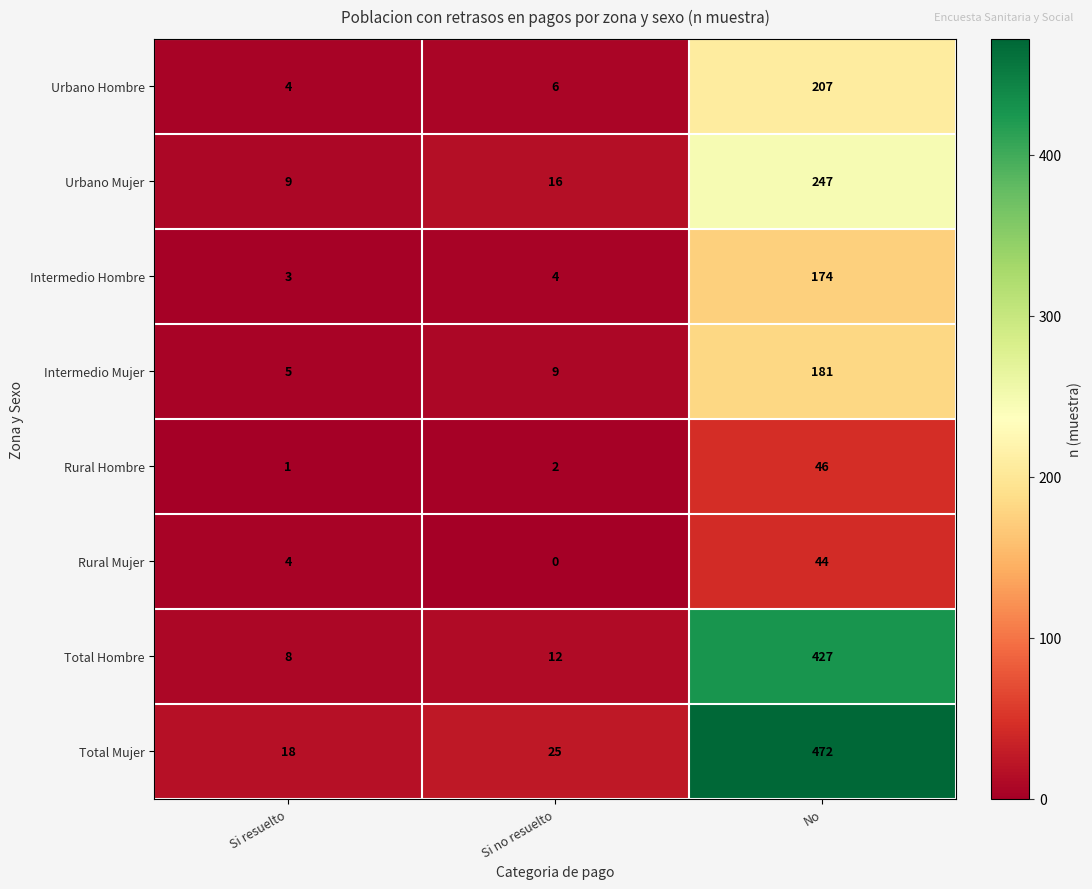

The Intermedio Mujer series shows 181 at No. True or false?

True